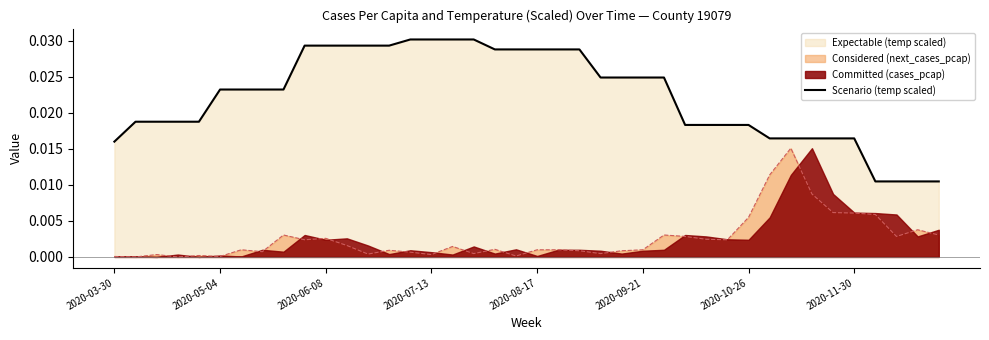

Is the value of Considered (next_cases_pcap) at 2020-10-26 greater than the value of Scenario (temp scaled) at 2020-07-13?

No